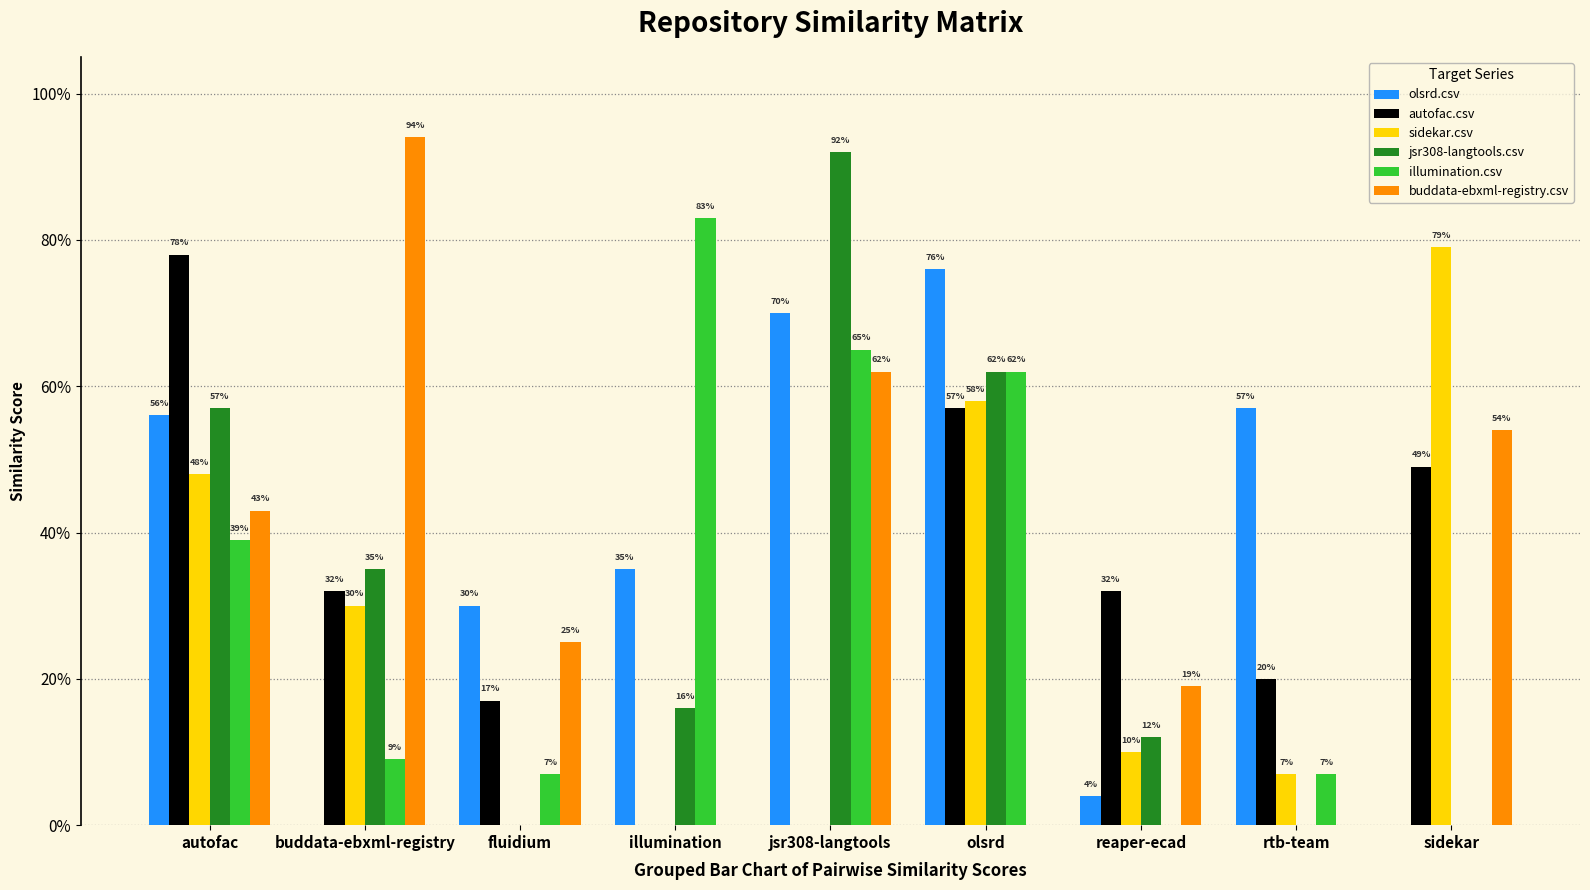

What are all the series names shown in the legend?

olsrd.csv, autofac.csv, sidekar.csv, jsr308-langtools.csv, illumination.csv, buddata-ebxml-registry.csv